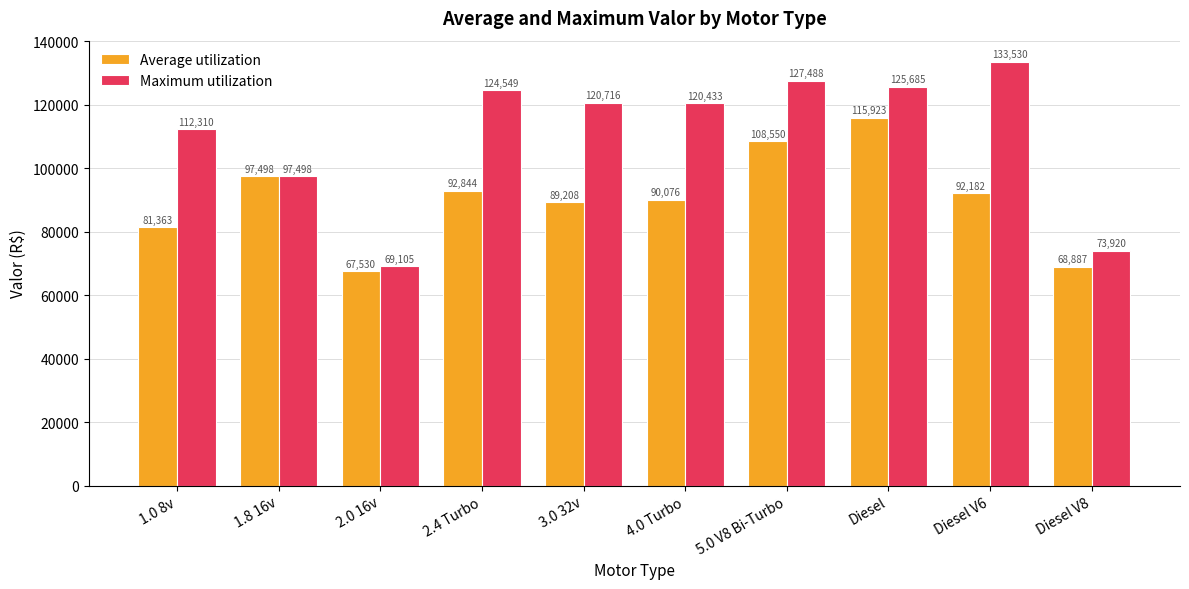

How many bars are there in total?

20